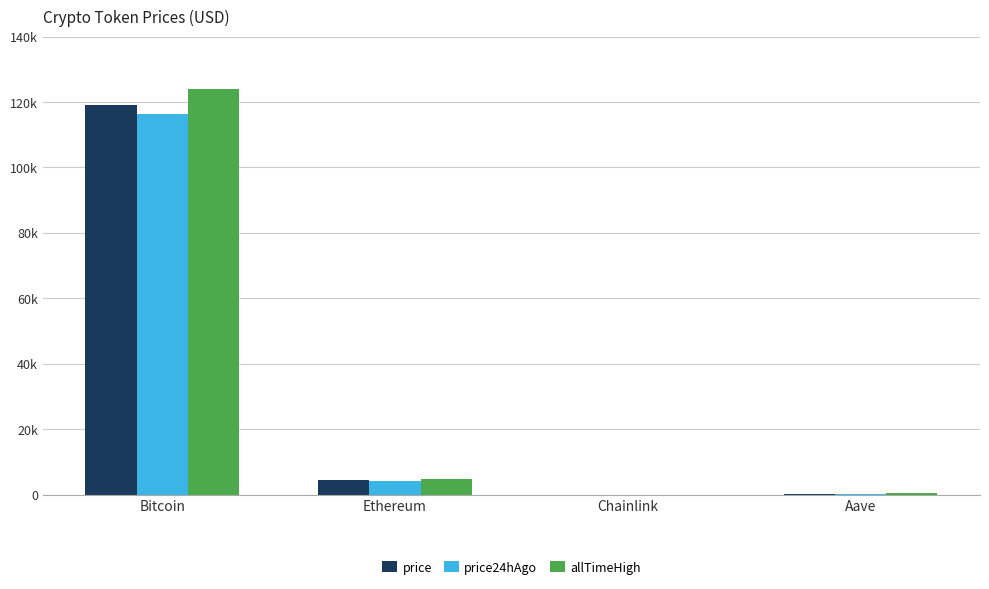

What is the value of the price bar at the 1st from the left?

119152.0